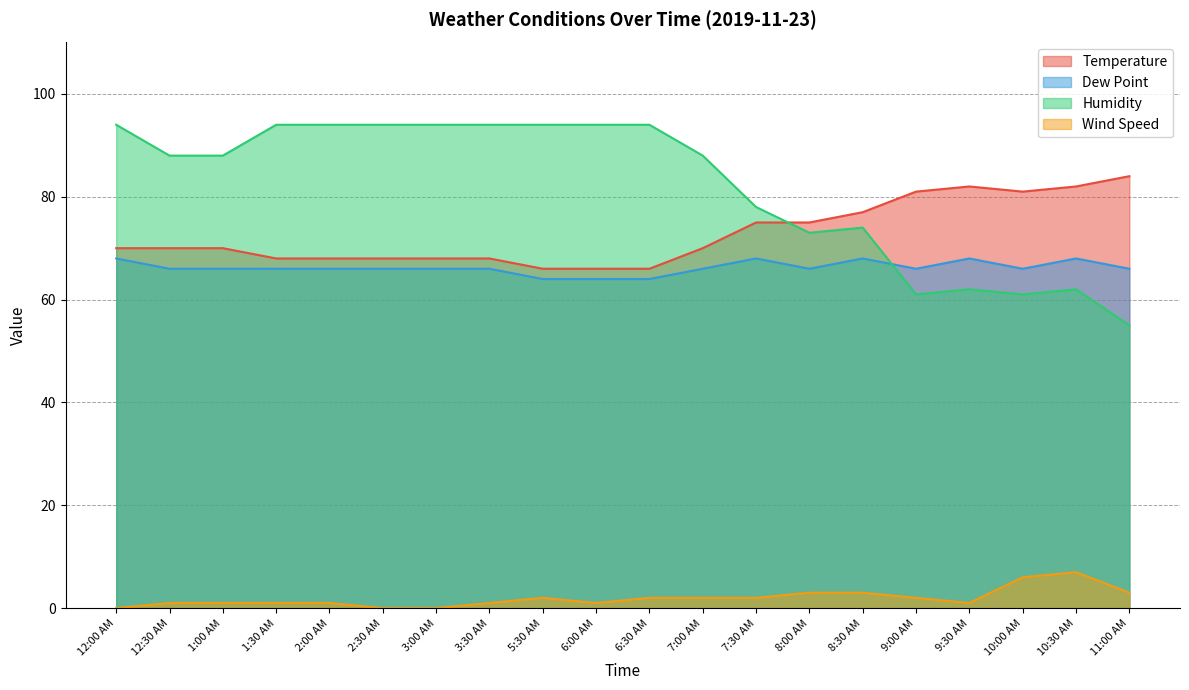

Is the value of Temperature at 12:30 AM greater than the value of Dew Point at 10:30 AM?

Yes